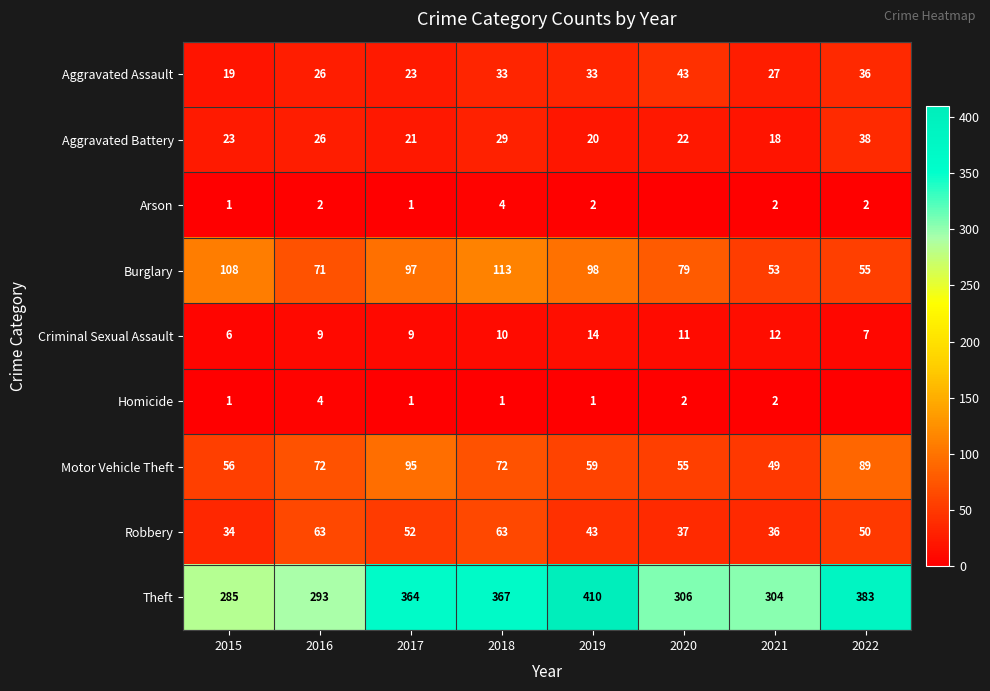

What is the difference between the Aggravated Assault values at 2022 and 2016?

10